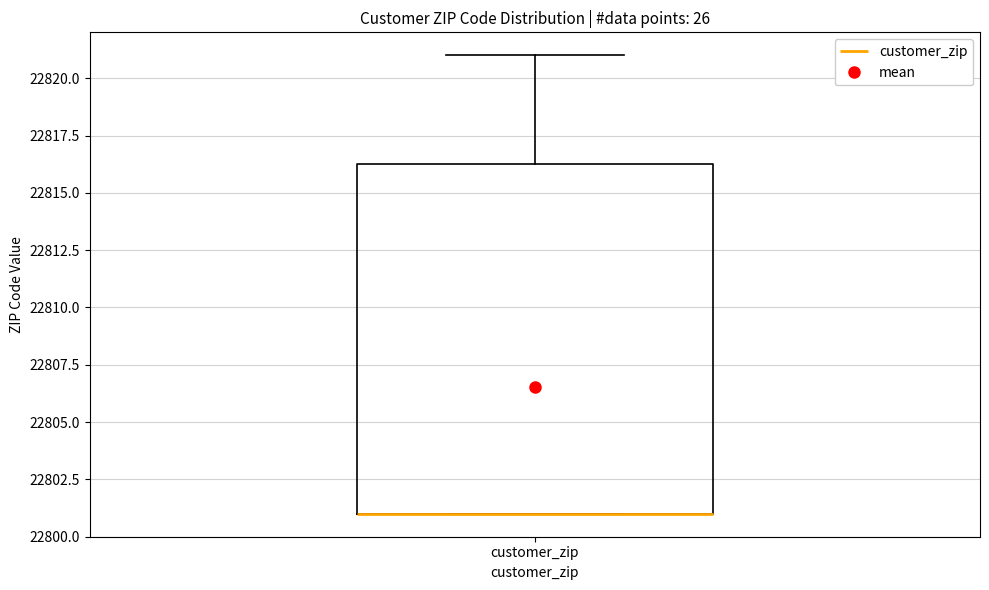

Where does the upper whisker of the box for customer_zip end on the y-axis? The values are not printed on the chart, so give them approximately, as read against the axis.

22821.0